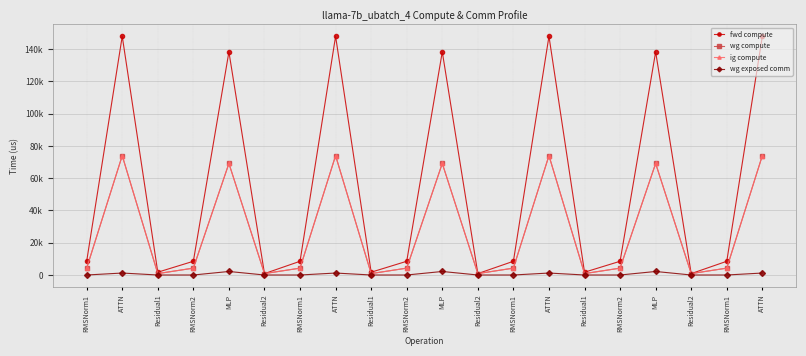

What is the label of the 14th point from the right?

RMSNorm1